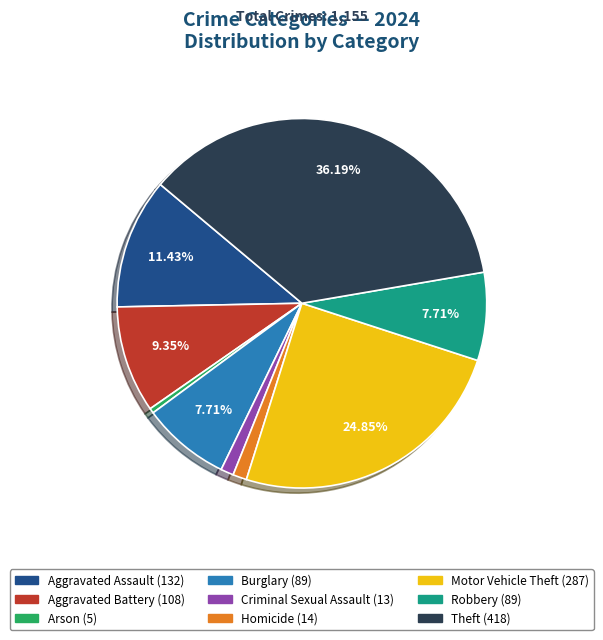

Is there a majority slice in this chart?

No